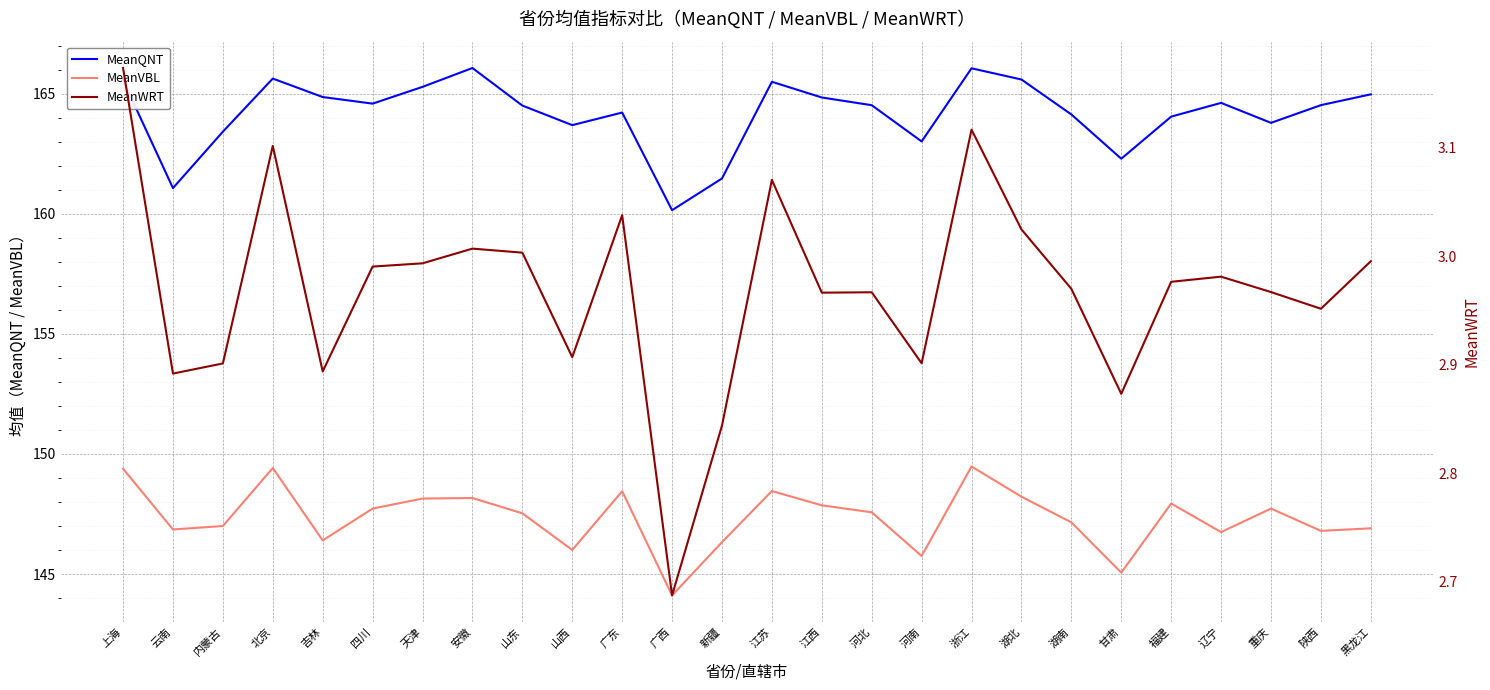

What is the minimum value for MeanQNT?

160.1